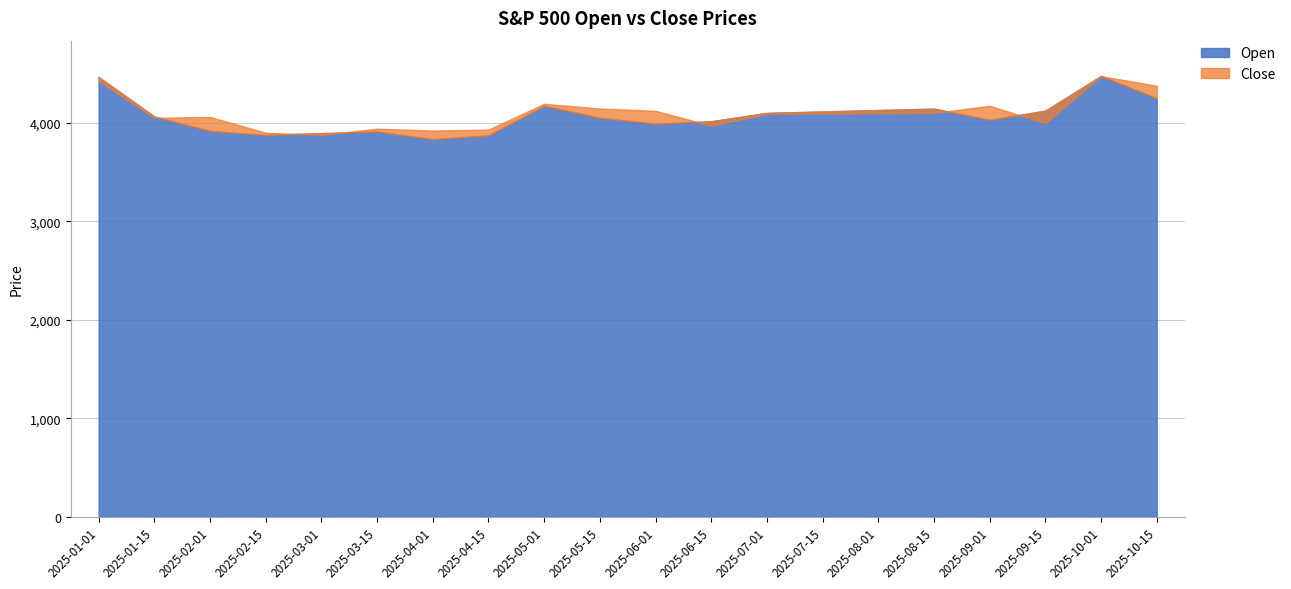

Reading right to left, extract all data points from this chart.

Open: 2025-10-15=4249.5	2025-10-01=4476.4	2025-09-15=4123.7	2025-09-01=4030.8	2025-08-15=4144.4	2025-08-01=4129.9	2025-07-15=4115.4	2025-07-01=4100.8	2025-06-15=4016.5	2025-06-01=3990.7	2025-05-15=4051.5	2025-05-01=4173.1	2025-04-15=3873.1	2025-04-01=3834.0	2025-03-15=3912.2	2025-03-01=3895.1	2025-02-15=3877.0	2025-02-01=3917.8	2025-01-15=4064.5	2025-01-01=4465.3
Close: 2025-10-15=4376.9	2025-10-01=4474.0	2025-09-15=3995.7	2025-09-01=4173.1	2025-08-15=4100.8	2025-08-01=4097.9	2025-07-15=4095.0	2025-07-01=4092.1	2025-06-15=3971.2	2025-06-01=4122.1	2025-05-15=4145.8	2025-05-01=4193.1	2025-04-15=3931.3	2025-04-01=3921.8	2025-03-15=3940.8	2025-03-01=3878.1	2025-02-15=3900.0	2025-02-01=4060.0	2025-01-15=4051.2	2025-01-01=4425.8